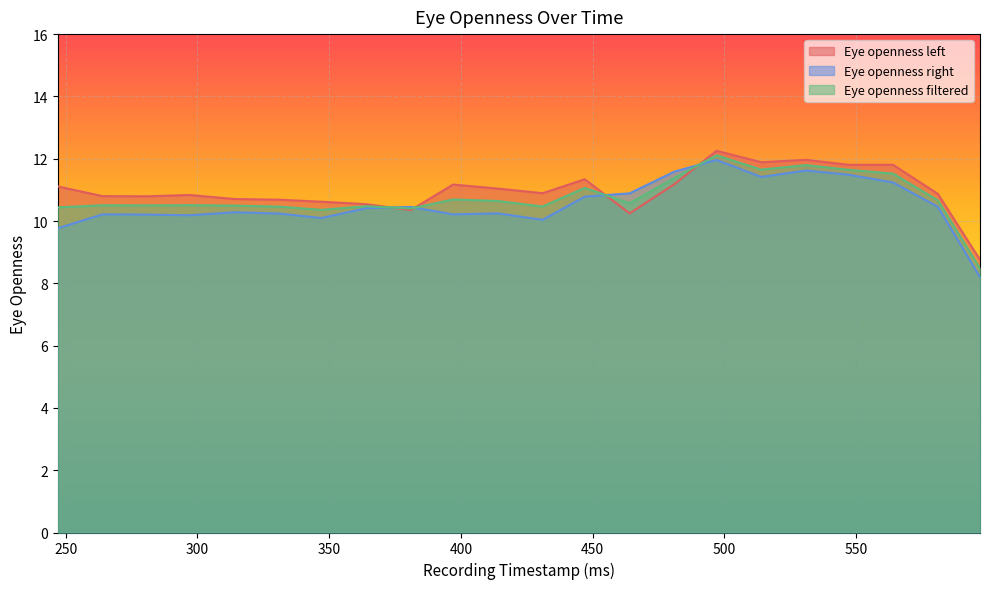

List the labels in order of Eye openness filtered value, smallest first.

597, 347, 381, 247, 331, 431, 364, 314, 281, 264, 297, 464, 414, 581, 397, 447, 481, 564, 547, 514, 531, 497